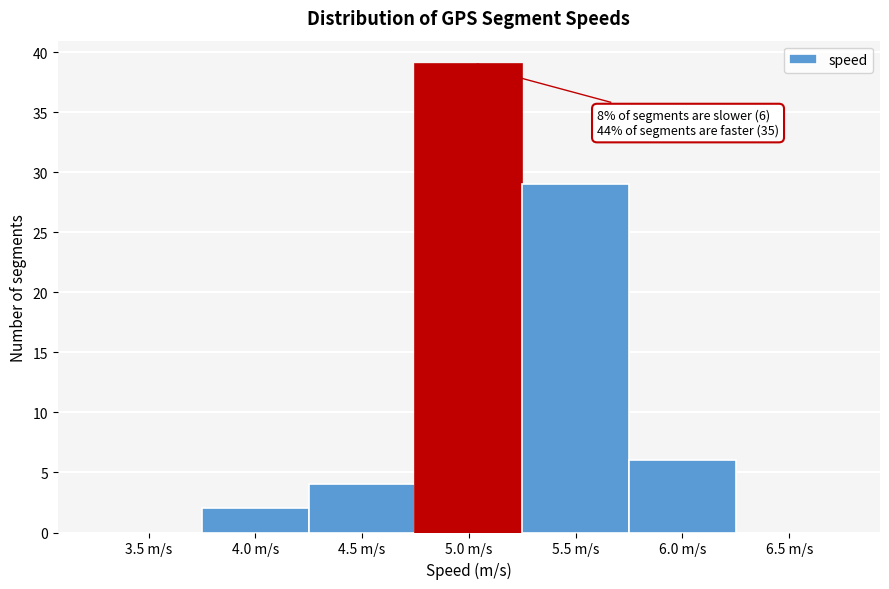

Reading left to right, extract all data points from this chart.

3.5 m/s=0	4.0 m/s=2	4.5 m/s=4	5.0 m/s=39	5.5 m/s=29	6.0 m/s=6	6.5 m/s=0